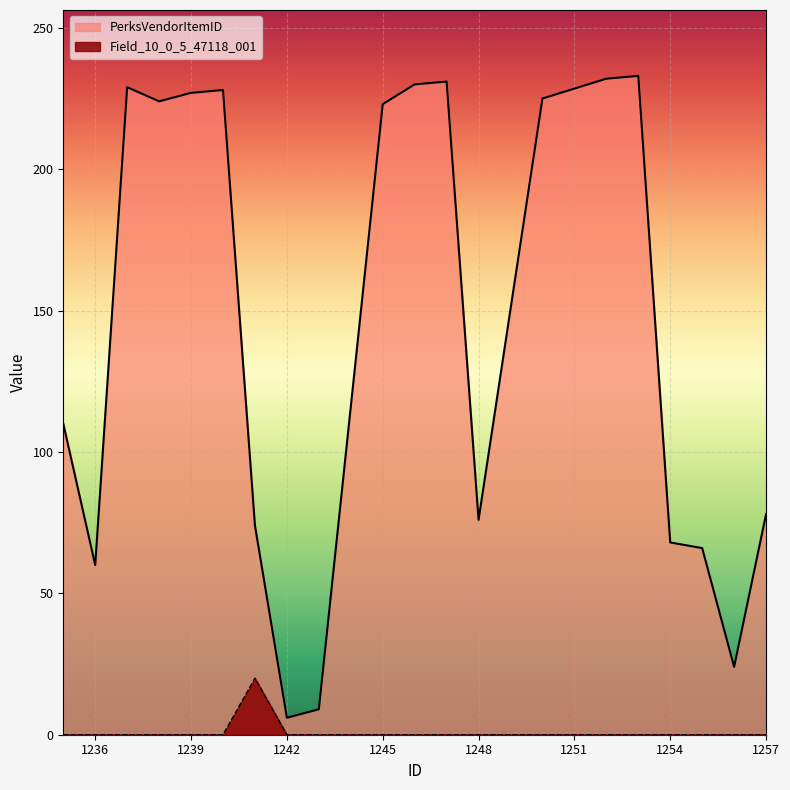

What is the difference between the PerksVendorItemID values at 1238 and 1248?

148